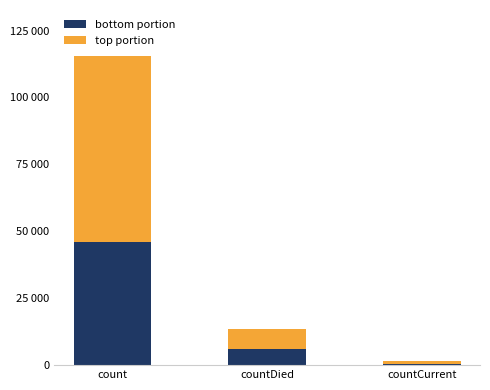

Are the bars horizontal?

No